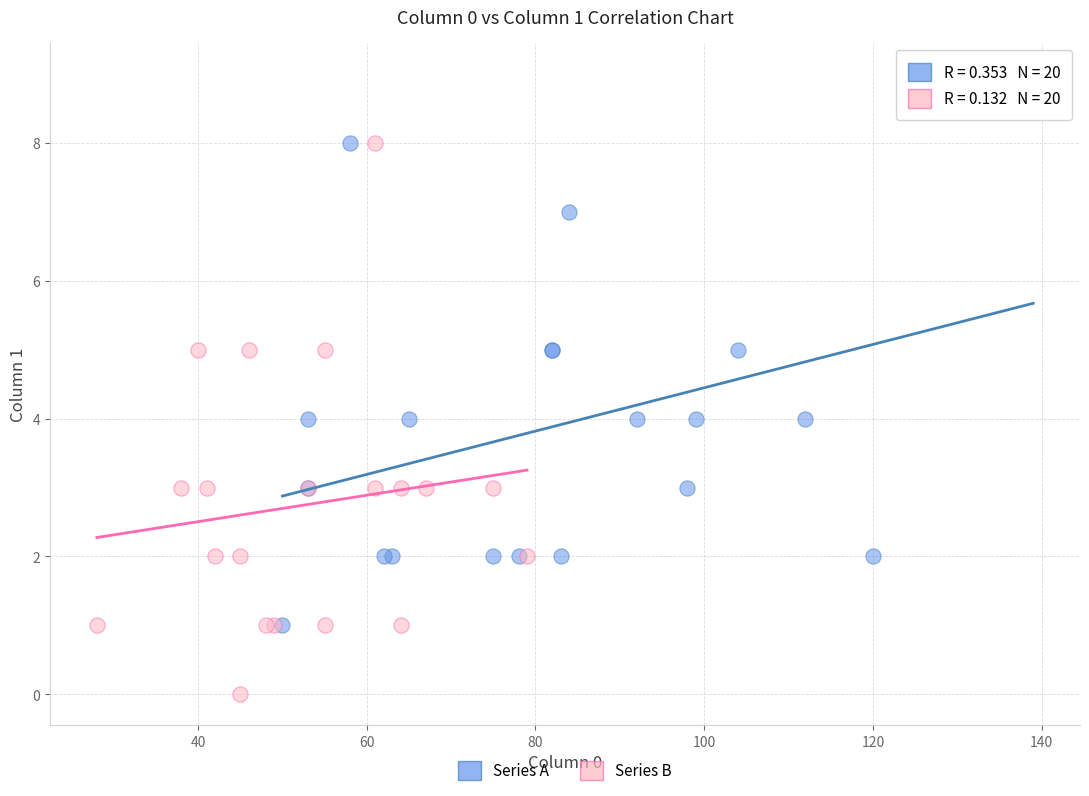

Which series contains the lowest Y value?

Series B